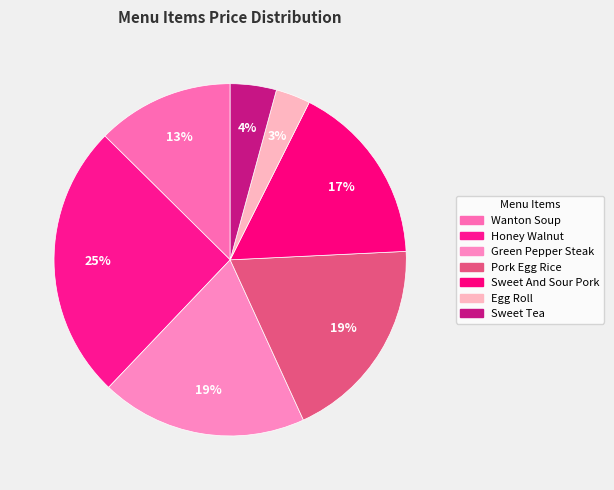

Which category has the smallest portion of the pie?

Egg Roll